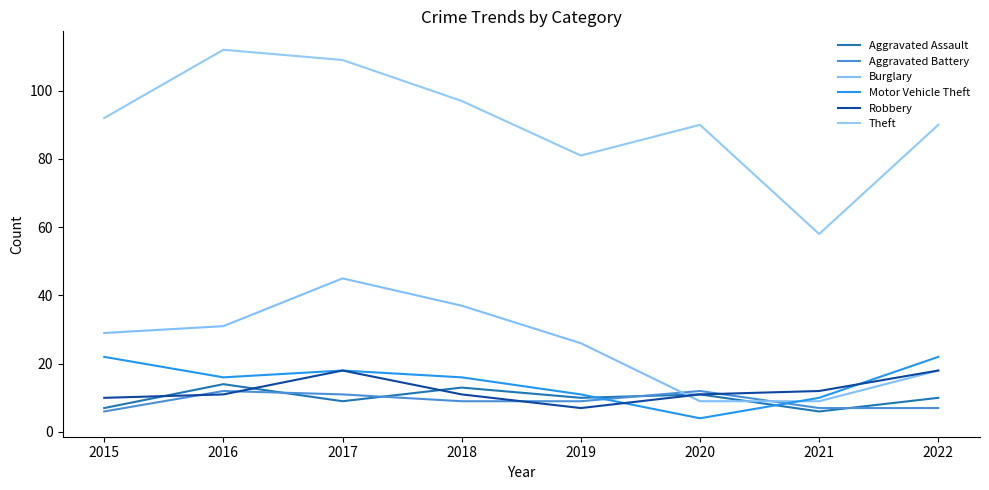

How many lines are shown in the chart?

6